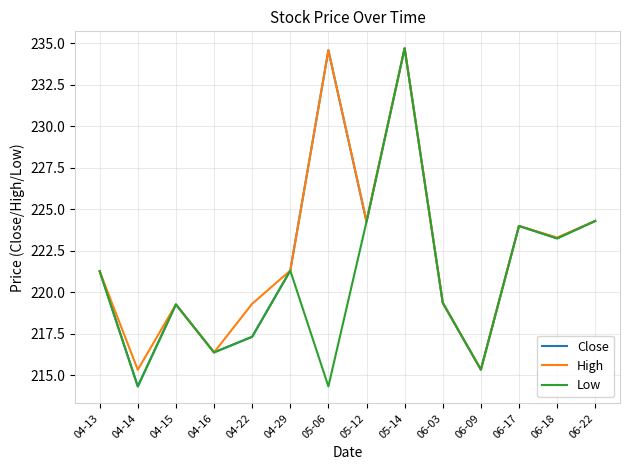

How many lines are shown in the chart?

3